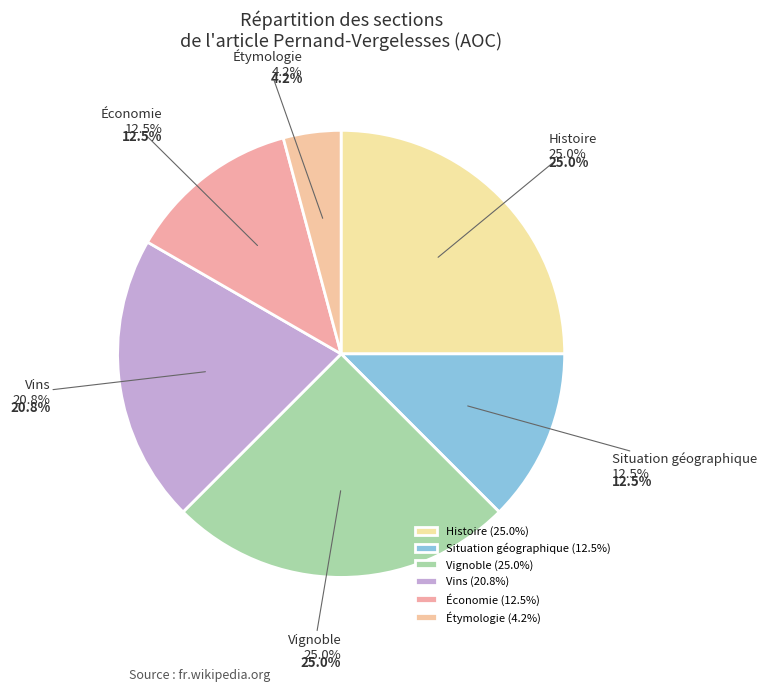

Is there any slice that represents more than half of the pie?

No